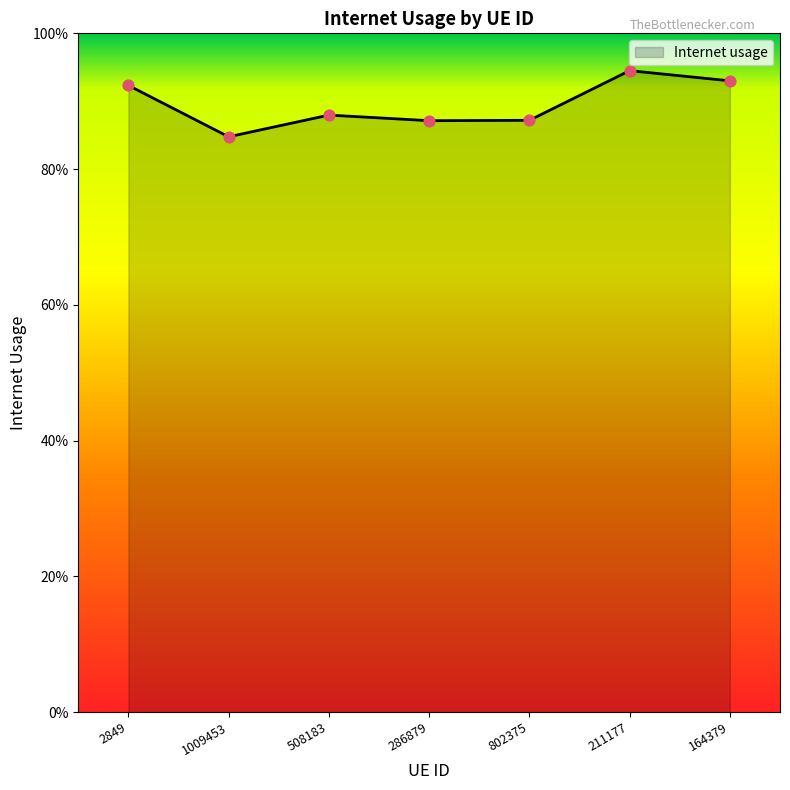

Which has a higher value, 508183 or 802375?

508183